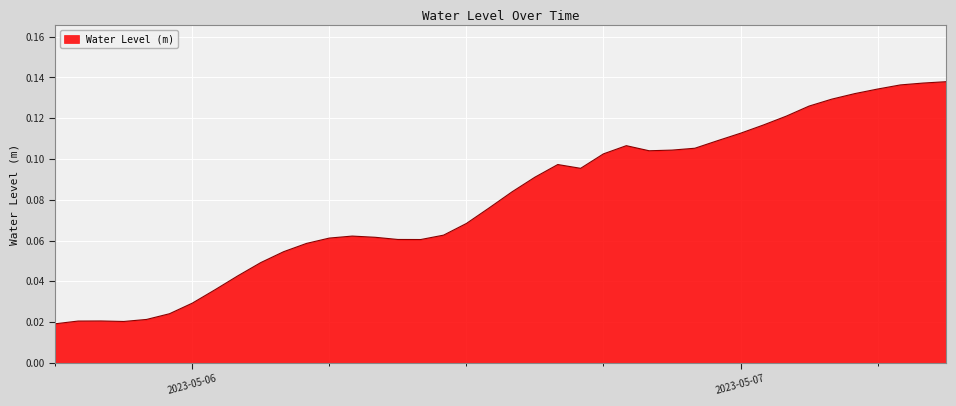

Rank the categories by value from highest to lowest.

2023-05-07 09:00:00, 2023-05-07 08:00:00, 2023-05-07 07:00:00, 2023-05-07 06:00:00, 2023-05-07 05:00:00, 2023-05-07 04:00:00, 2023-05-07 03:00:00, 2023-05-07 02:00:00, 2023-05-07 01:00:00, 2023-05-07 00:00:00, 2023-05-06 23:00:00, 2023-05-06 19:00:00, 2023-05-06 22:00:00, 2023-05-06 21:00:00, 2023-05-06 20:00:00, 2023-05-06 18:00:00, 2023-05-06 16:00:00, 2023-05-06 17:00:00, 2023-05-06 15:00:00, 2023-05-06 14:00:00, 2023-05-06 13:00:00, 2023-05-06 12:00:00, 2023-05-06 11:00:00, 2023-05-06 07:00:00, 2023-05-06 08:00:00, 2023-05-06 06:00:00, 2023-05-06 09:00:00, 2023-05-06 10:00:00, 2023-05-06 05:00:00, 2023-05-06 04:00:00, 2023-05-06 03:00:00, 2023-05-06 02:00:00, 2023-05-06 01:00:00, 2023-05-06 00:00:00, 2023-05-05 23:00:00, 2023-05-05 22:00:00, 2023-05-05 20:00:00, 2023-05-05 19:00:00, 2023-05-05 21:00:00, 2023-05-05 18:00:00